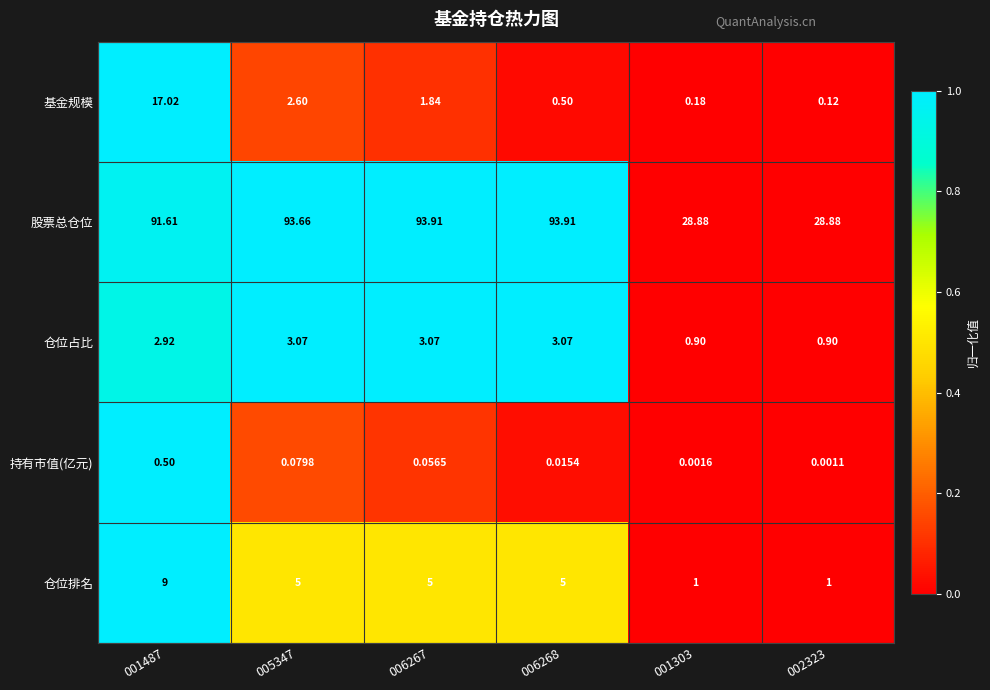

List the series in order of their peak value, highest first.

股票总仓位, 基金规模, 仓位排名, 仓位占比, 持有市值(亿元)